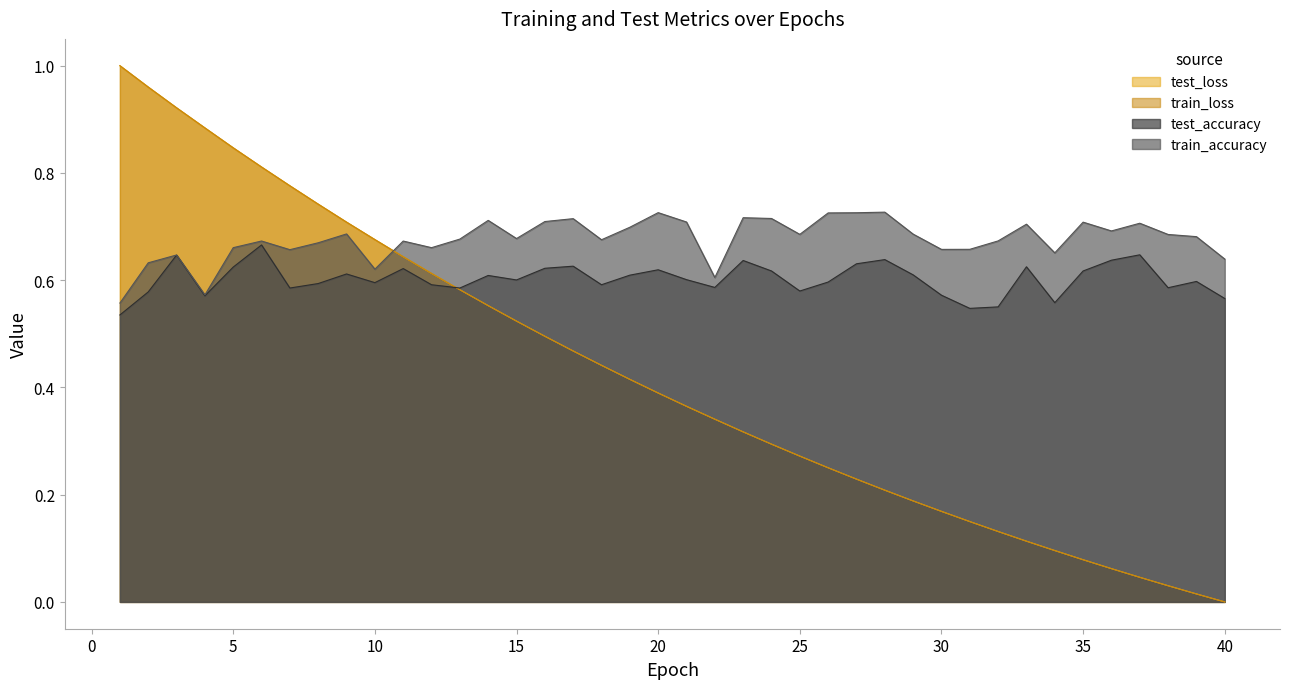

Between which two adjacent categories do train_accuracy and train_loss first intersect?

10 and 11